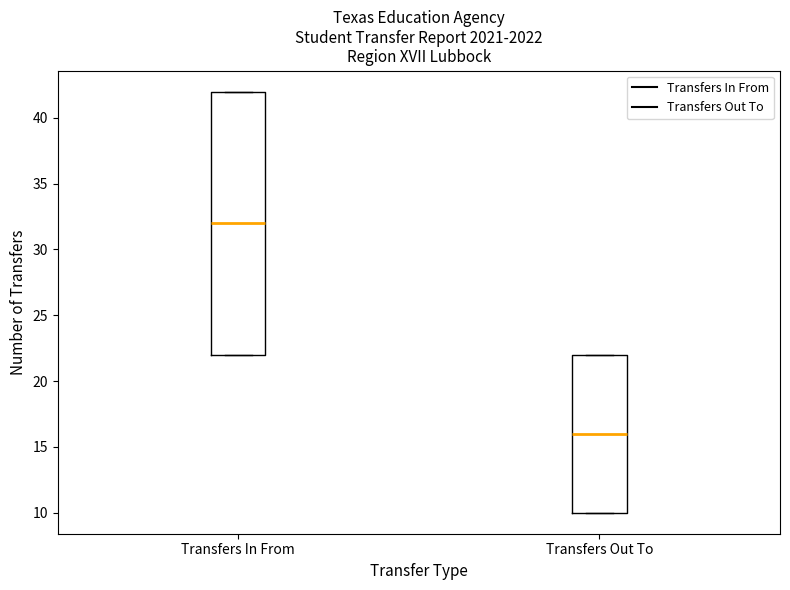

Which box has the highest median line?

Transfers In From